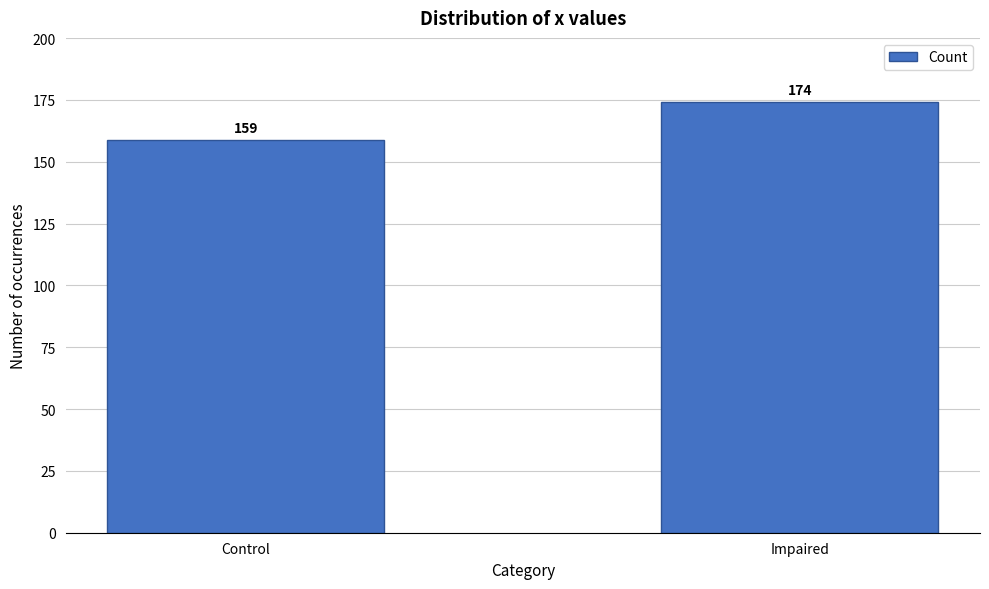

Reading right to left, transcribe all the data shown in this chart.

174	159